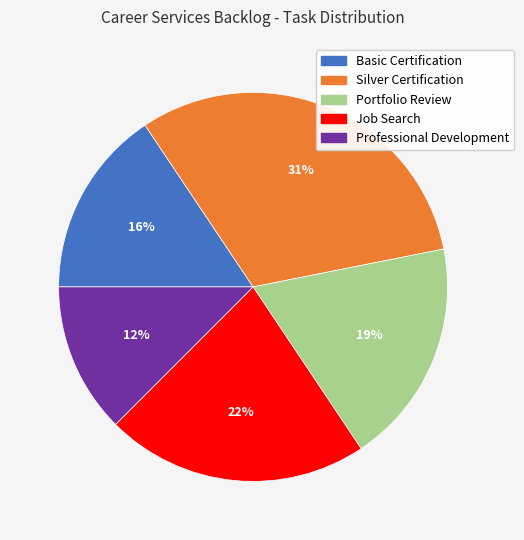

Do Silver Certification and Basic Certification together represent more than half of the pie?

No